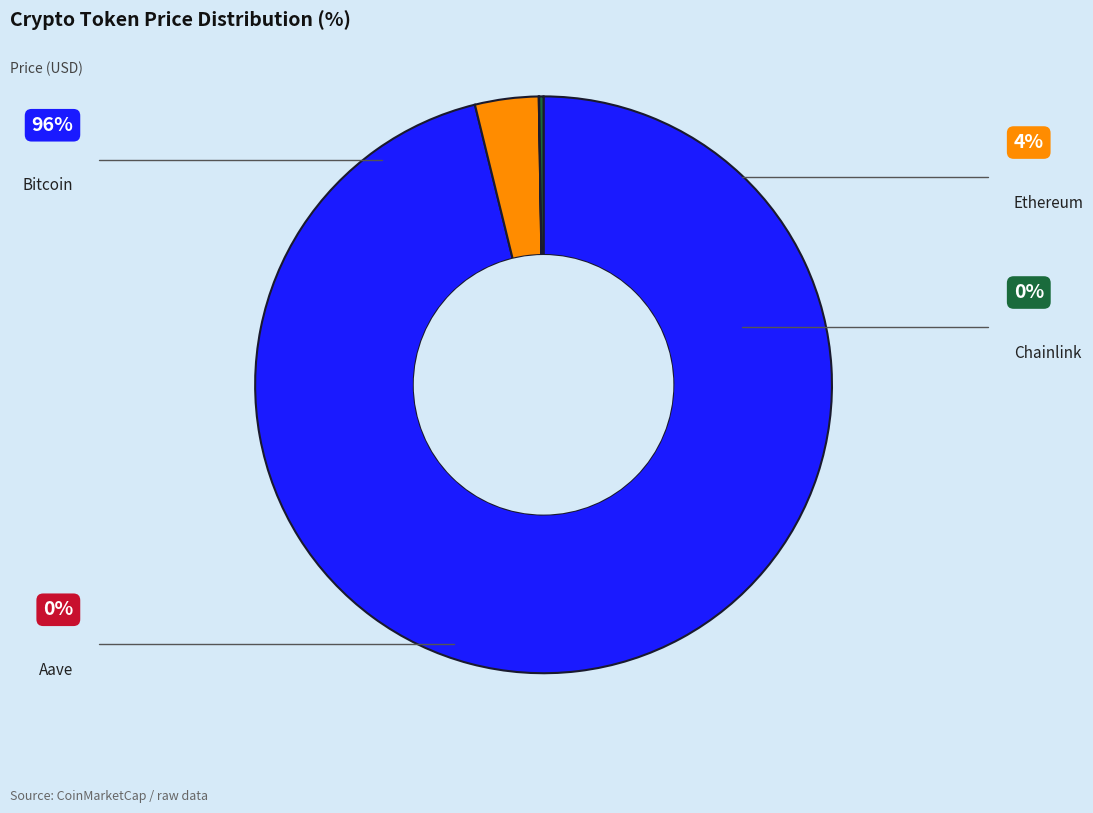

Count the number of slices in the pie.

4